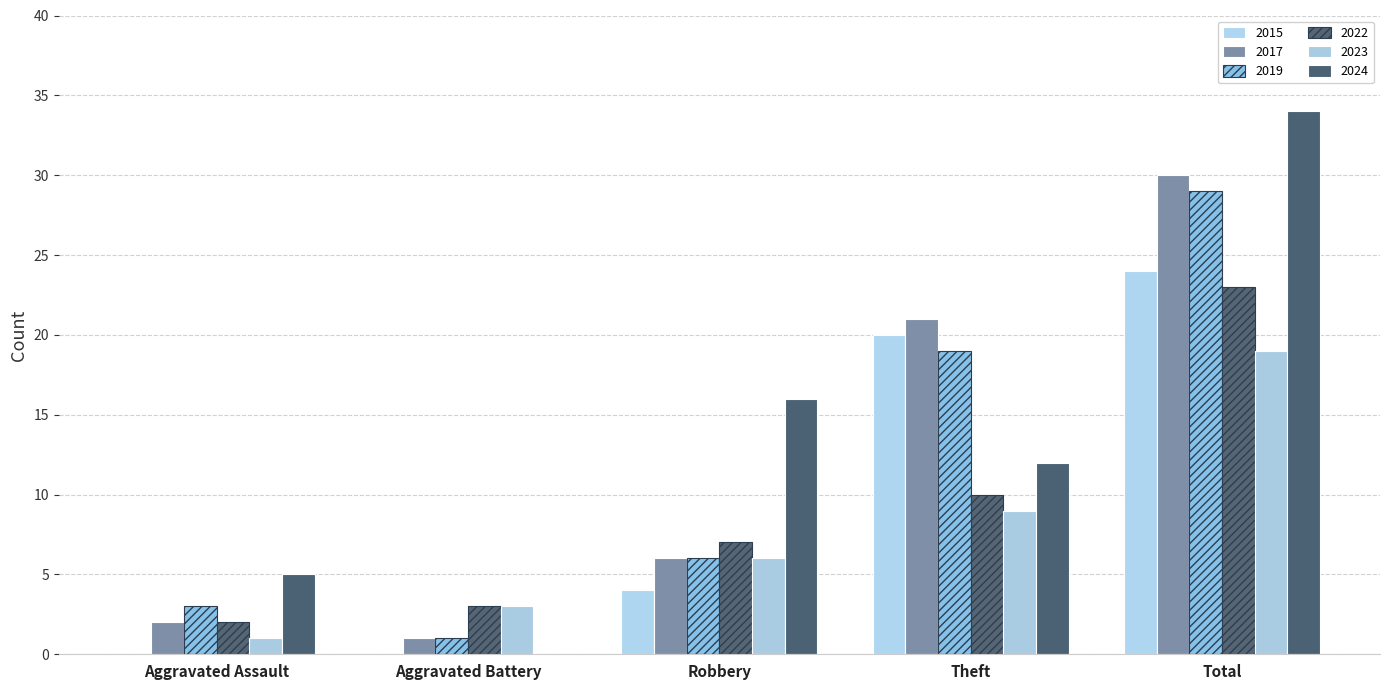

What is the label of the 4th bar from the left?

Theft